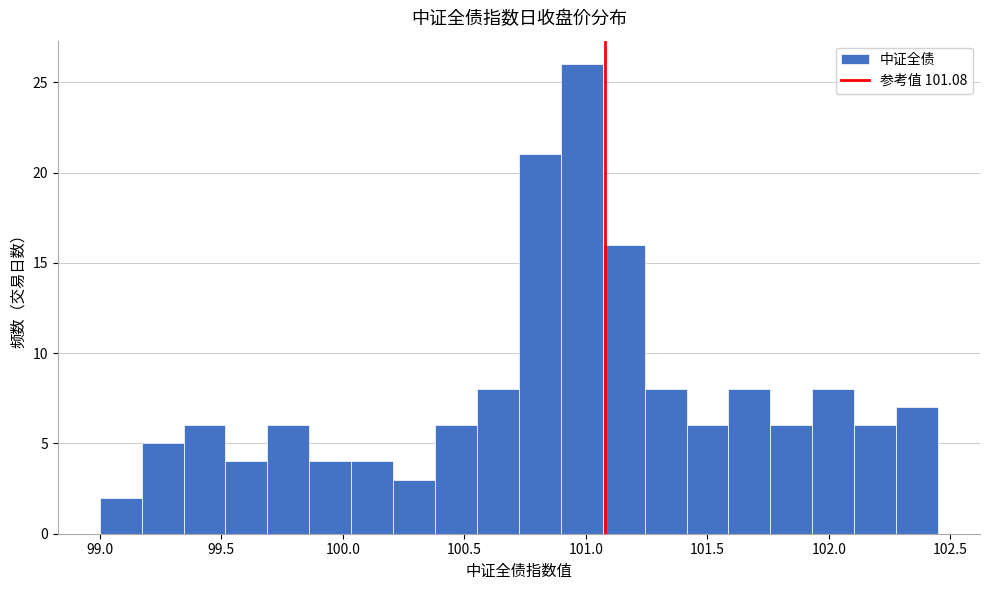

Read against the x-axis, roughly where is the centre of the tallest bar?

101.00